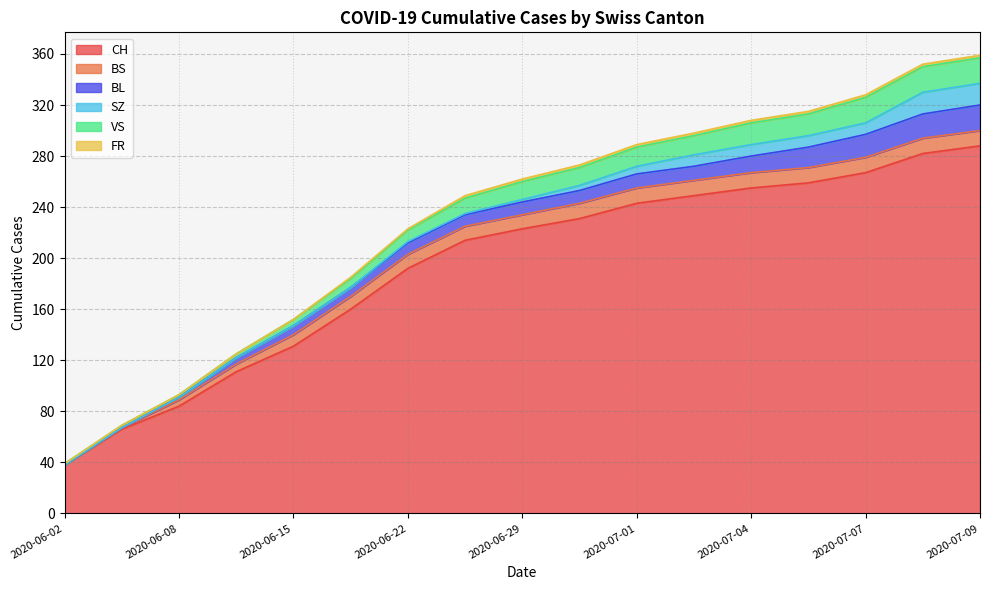

Between 2 and 7, which series saw the biggest shift?

CH